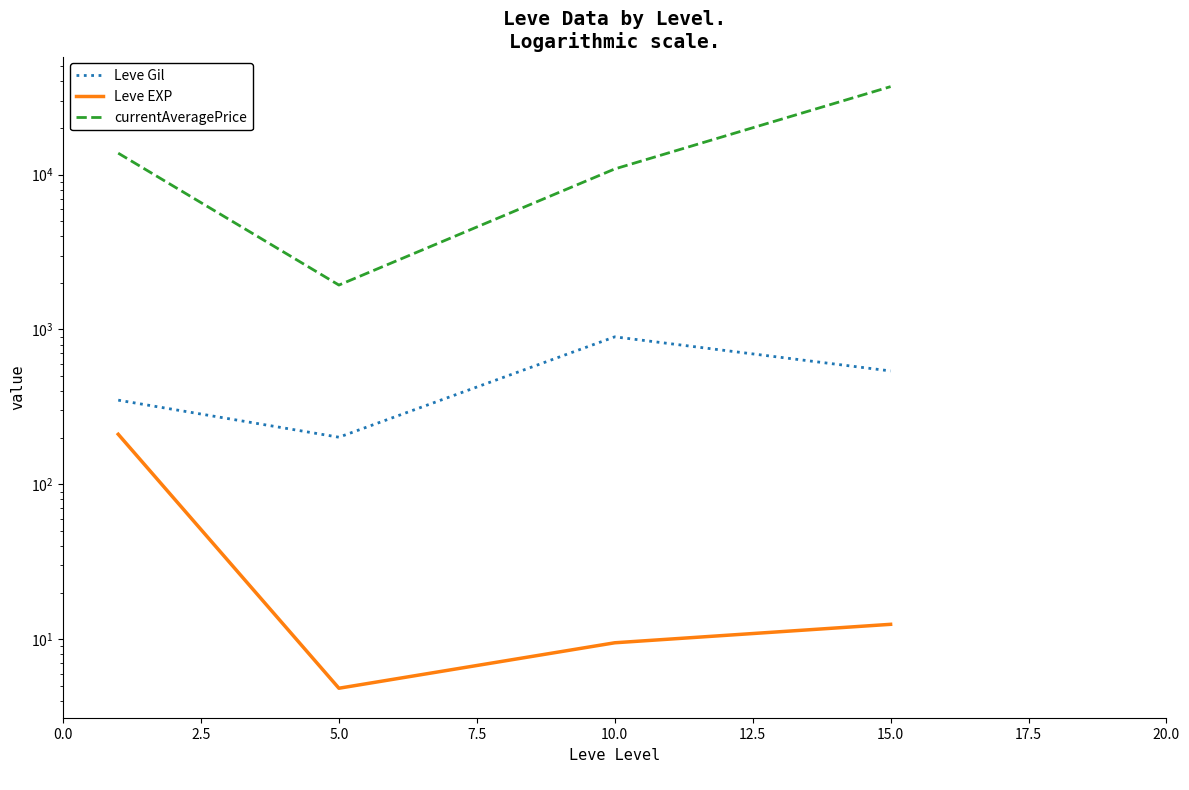

At how many categories does at least one series exceed 14152?

1